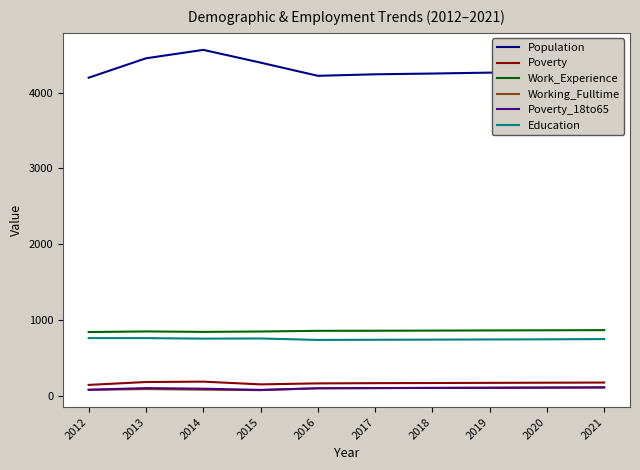

At which category does the chart reach its peak across all series?

2014